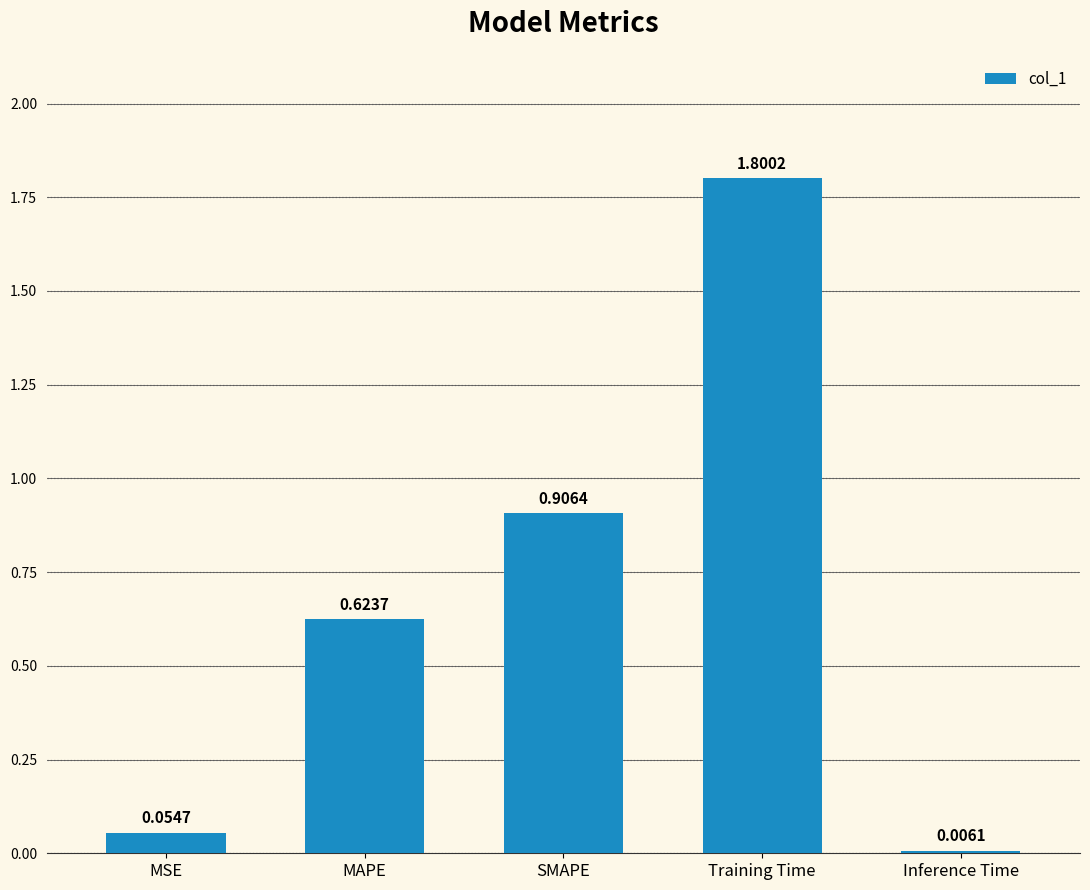

What is the sum of all values?

3.4